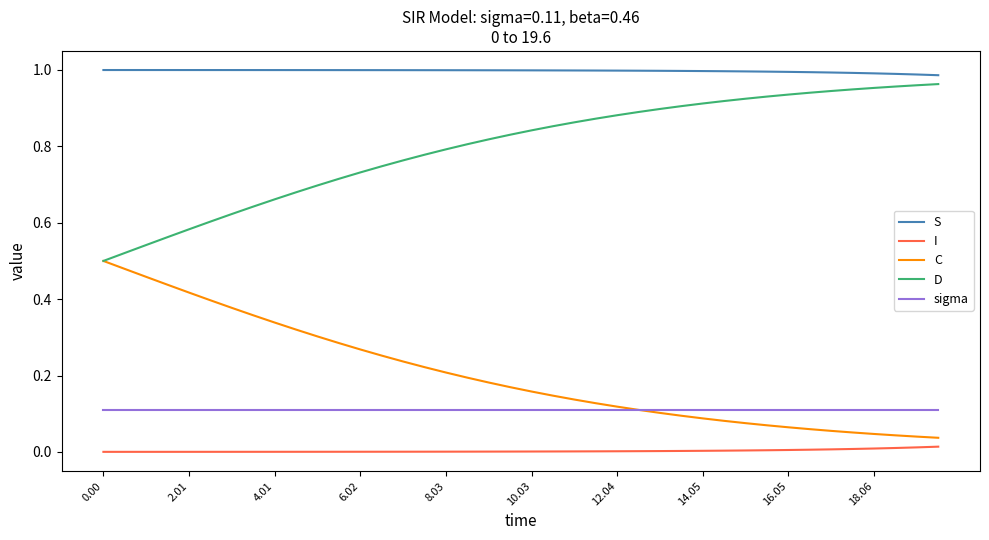

True or false: I and C intersect in this chart.

False